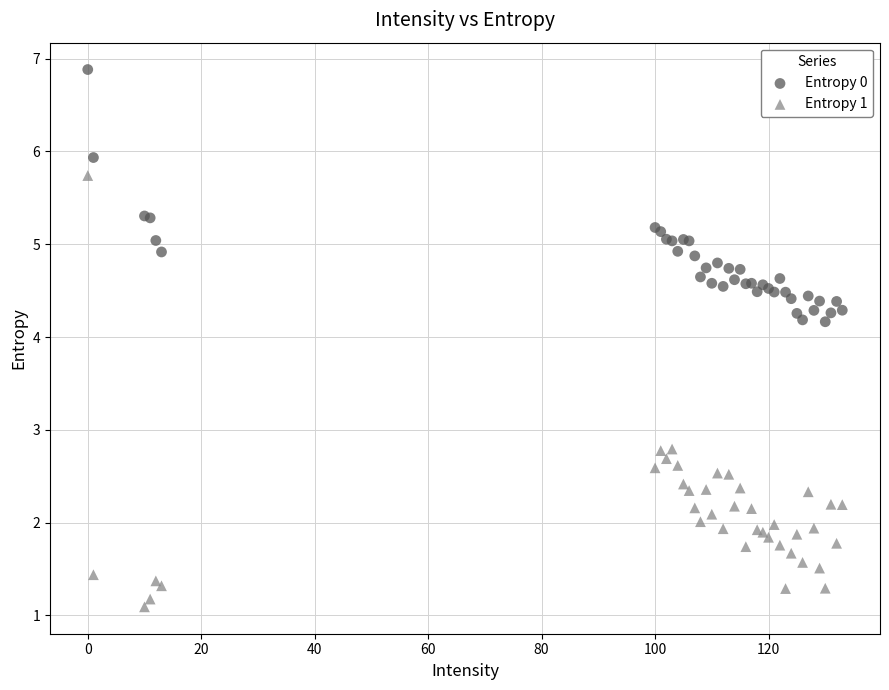

Which series contains the highest Y value?

Entropy 0